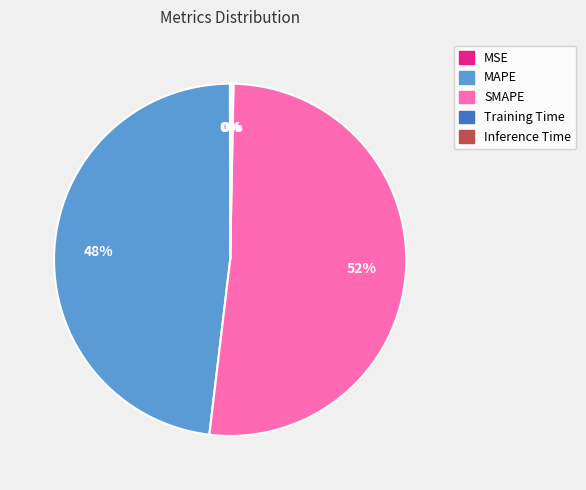

To the nearest percent, what is the difference between the largest and smallest slice percentages?

52%